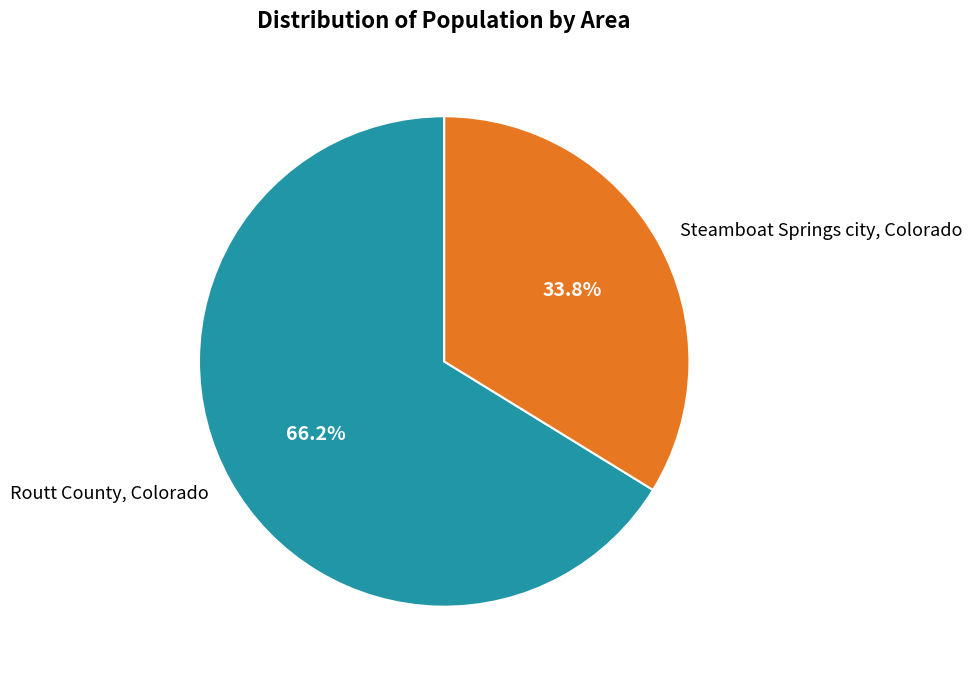

Approximately how many times larger is the value at Steamboat Springs city, Colorado compared to Routt County, Colorado?

0.5